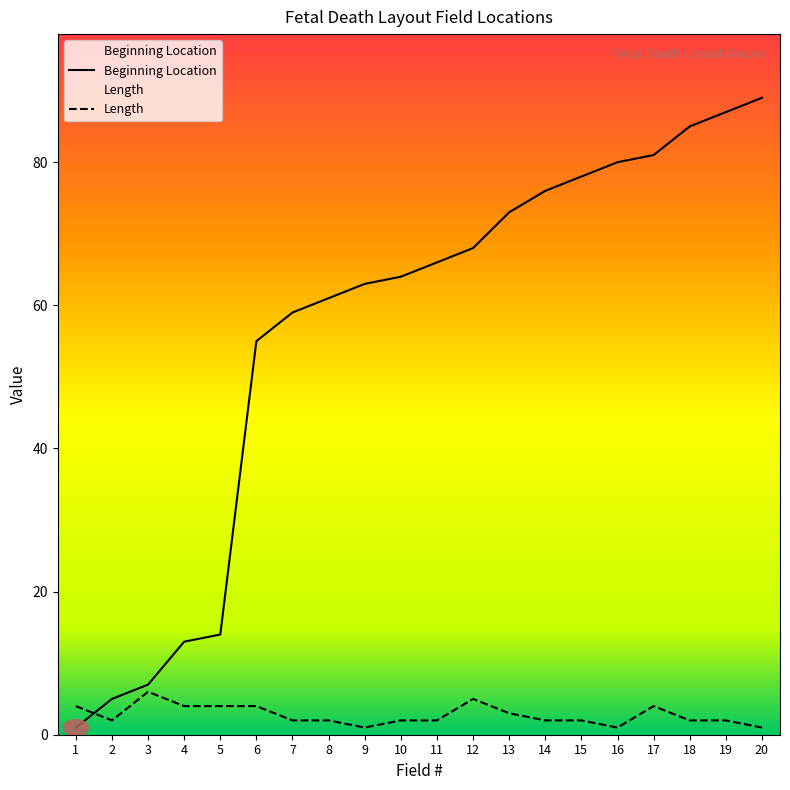

Which category has the highest value in the Beginning Location series?

20